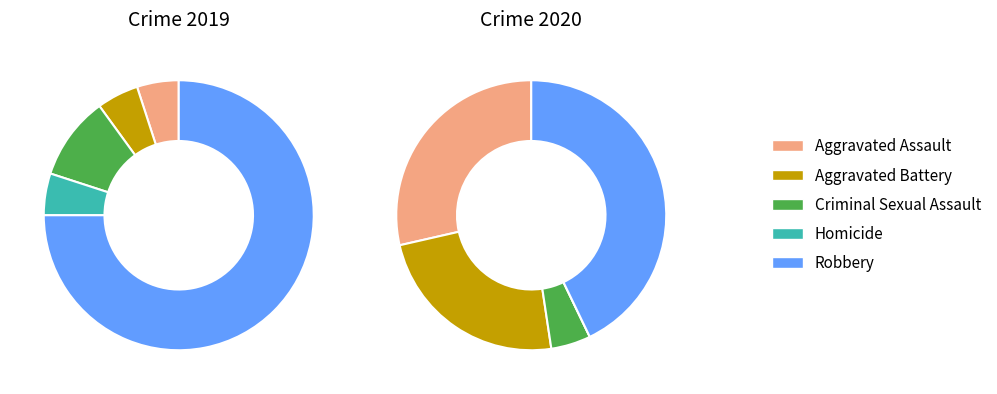

To the nearest percent, what is the difference between the largest and smallest slice percentages?

70%